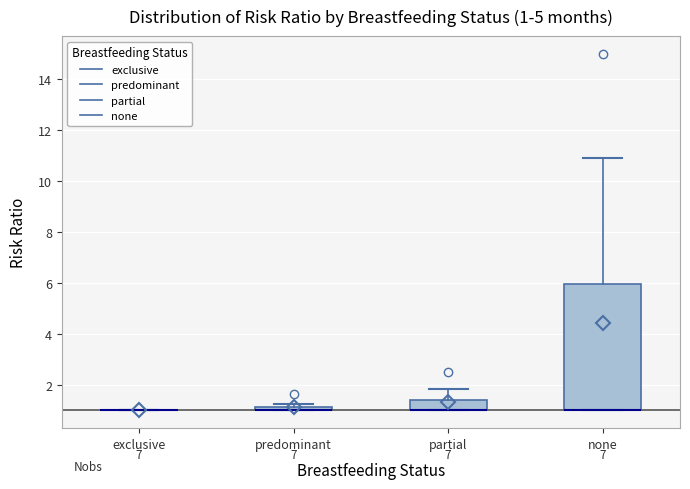

Comparing the boxes themselves (not the whiskers), which one is the tallest?

none